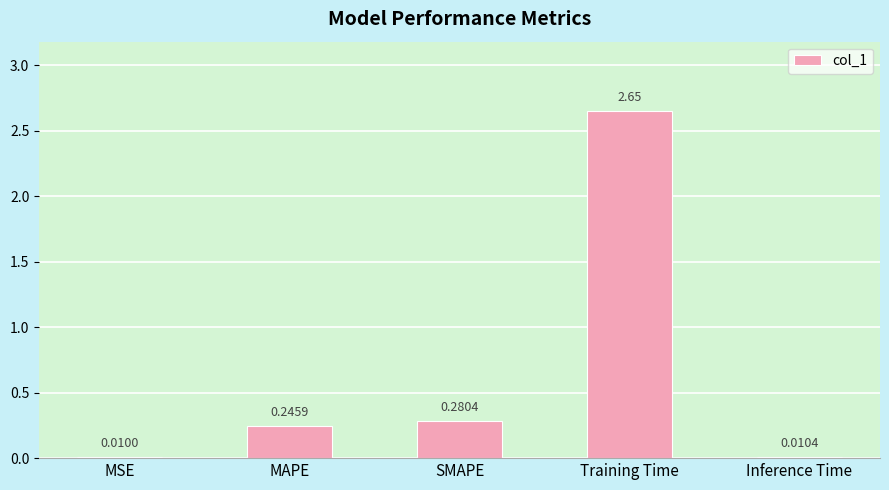

What is the label of the 5th bar from the left?

Inference Time